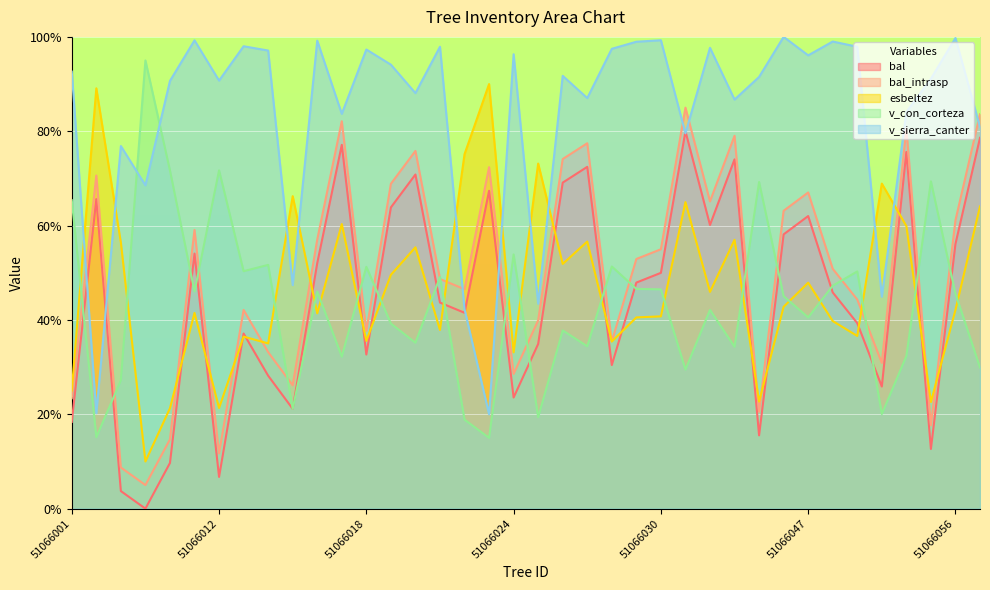

Reading left to right, list all the values displayed in this chart.

bal: 18.4	65.6	3.7	0.0	9.7	54.1	6.7	37.1	28.2	21.2	52.0	77.1	32.7	63.9	70.8	43.7	41.5	67.4	23.6	34.9	69.1	72.5	30.4	47.9	50.0	80.0	60.1	74.0	15.5	58.1	62.0	45.8	39.3	25.9	75.6	12.6	56.1	78.6
bal_intrasp: 23.4	70.6	8.7	5.0	14.7	59.1	11.7	42.1	33.2	26.2	57.0	82.1	37.7	68.9	75.8	48.7	46.5	72.4	28.6	39.9	74.1	77.5	35.4	52.9	55.0	85.0	65.1	79.0	20.5	63.1	67.0	50.8	44.3	30.9	80.6	17.6	61.1	83.6
esbeltez: 25.0	89.1	56.4	10.0	21.3	41.5	21.3	36.5	35.0	66.2	41.4	60.3	35.6	49.6	55.4	37.9	75.1	90.0	33.1	73.2	51.9	56.6	35.4	40.5	40.8	65.0	46.0	57.0	22.7	42.8	47.9	39.8	36.6	68.9	59.9	22.6	42.1	64.1
v_con_corteza: 65.4	15.1	27.2	95.0	71.7	46.0	71.7	50.3	51.7	21.1	46.0	32.2	51.3	39.2	35.2	49.1	18.9	15.0	53.9	19.4	37.8	34.4	51.3	46.6	46.5	29.5	42.1	34.3	69.2	45.0	40.5	47.3	50.3	20.0	32.3	69.4	45.6	29.9
v_sierra_canter: 92.6	20.2	76.9	68.5	90.7	99.3	90.7	98.0	97.1	47.4	99.2	83.7	97.3	94.1	88.1	97.9	42.3	20.0	96.3	43.4	91.7	87.0	97.5	99.0	99.3	79.6	97.7	86.7	91.5	100.0	96.1	99.0	97.9	44.9	84.1	91.1	99.8	80.9